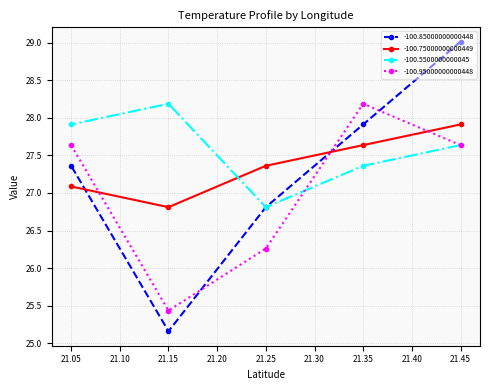

What is the value of the -100.5500000000045 point at the 5th from the left?

27.6